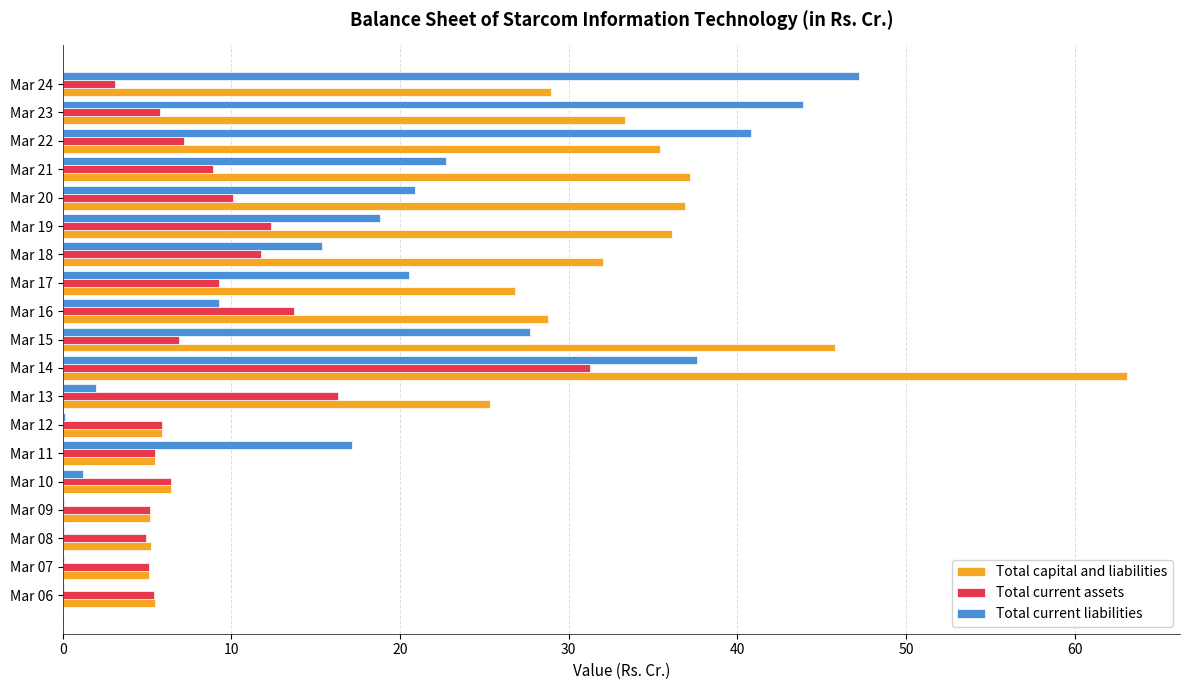

Which series changed the most between Mar 09 and Mar 13?

Total capital and liabilities